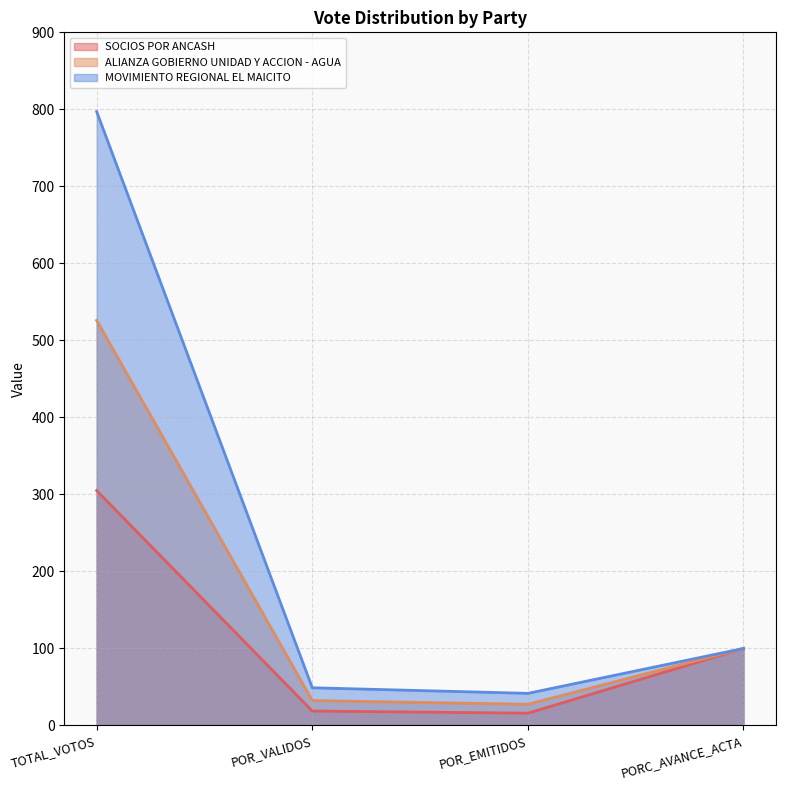

Between PORC_AVANCE_ACTA and POR_VALIDOS, which is larger?

PORC_AVANCE_ACTA